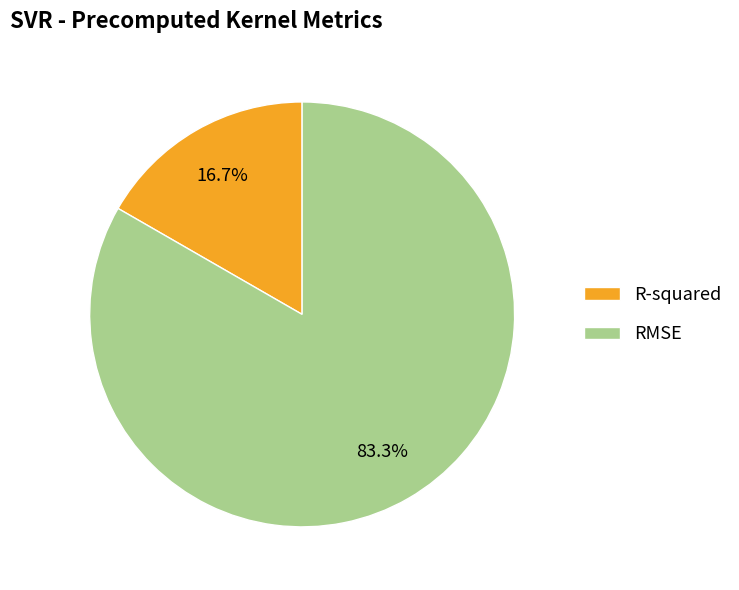

Combined, what portion of the pie is R-squared and RMSE?

100.0%